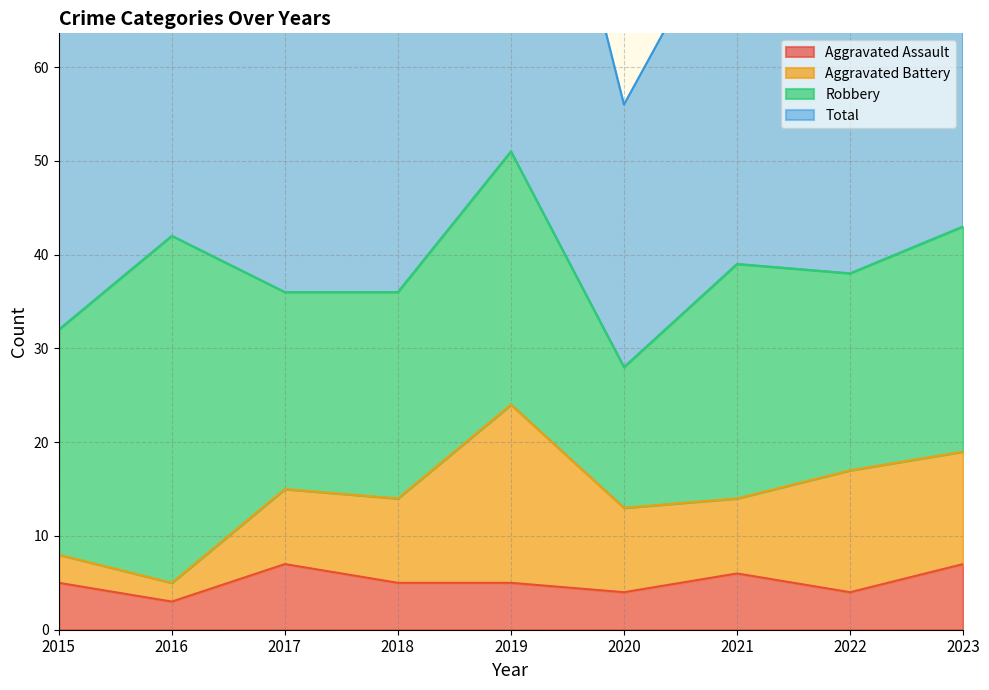

True or false: Total and Aggravated Assault cross at least once.

False